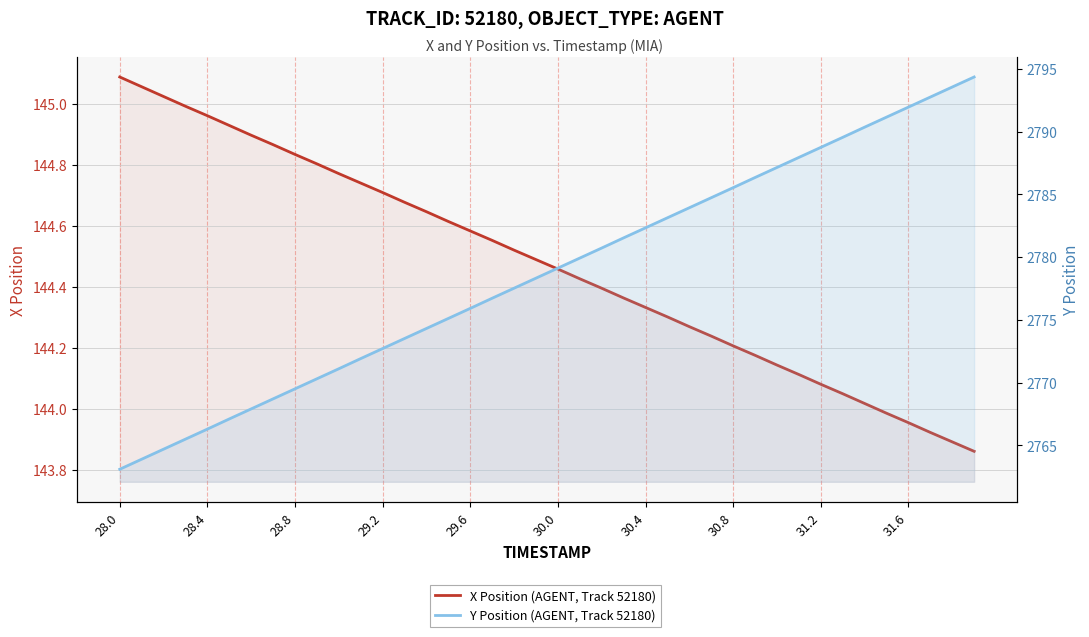

Reading left to right, what are all the values shown in this chart?

X Position (AGENT, Track 52180): 145.1	145.1	145.0	145.0	145.0	144.9	144.9	144.9	144.8	144.8	144.8	144.7	144.7	144.7	144.6	144.6	144.6	144.6	144.5	144.5	144.5	144.4	144.4	144.4	144.3	144.3	144.3	144.2	144.2	144.2	144.1	144.1	144.1	144.1	144.0	144.0	144.0	143.9	143.9	143.9
Y Position (AGENT, Track 52180): 2763.1	2763.9	2764.7	2765.5	2766.3	2767.1	2767.9	2768.7	2769.5	2770.3	2771.1	2771.9	2772.7	2773.5	2774.3	2775.1	2775.9	2776.7	2777.5	2778.3	2779.1	2779.9	2780.7	2781.5	2782.3	2783.1	2783.9	2784.7	2785.5	2786.3	2787.2	2787.9	2788.8	2789.6	2790.4	2791.2	2792.0	2792.8	2793.6	2794.4